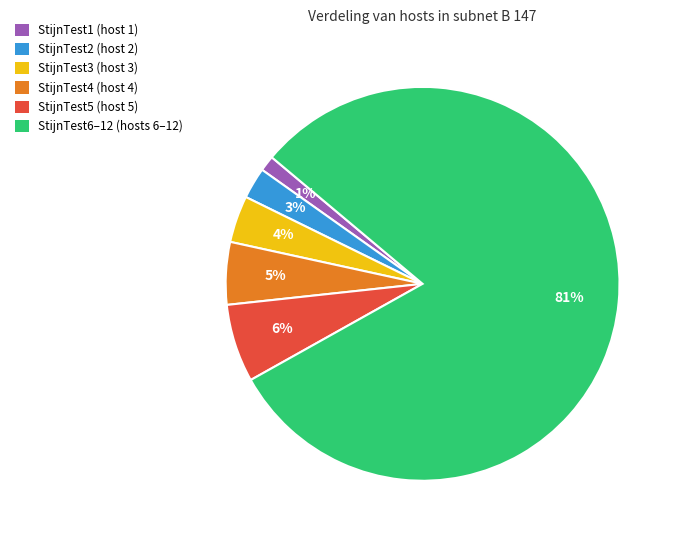

Combined, do StijnTest1 (host 1) and StijnTest6–12 (hosts 6–12) account for over 50%?

Yes